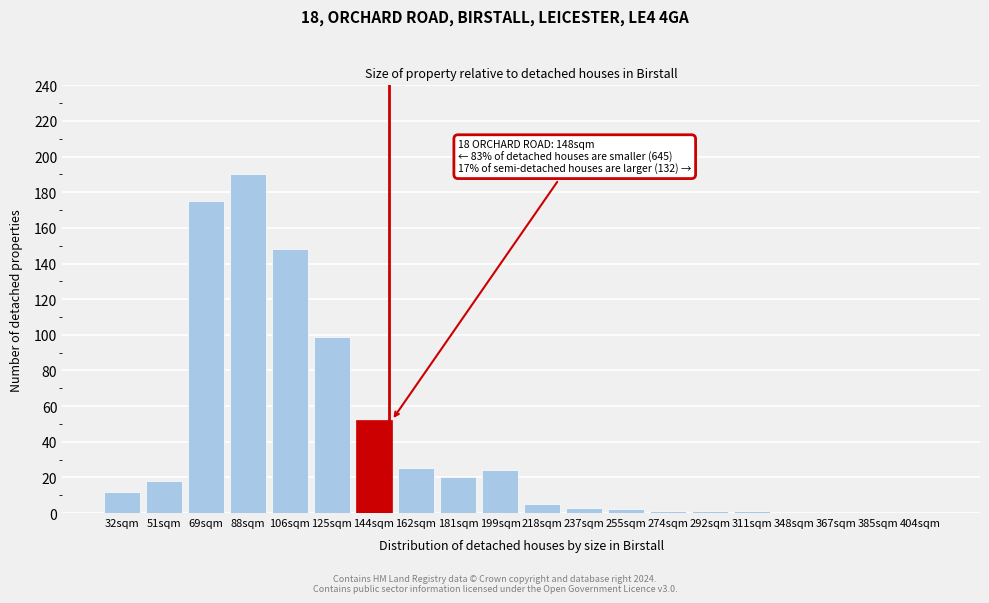

Reading left to right, extract all data points from this chart.

32sqm=12	51sqm=18	69sqm=175	88sqm=190	106sqm=148	125sqm=99	144sqm=52	162sqm=25	181sqm=20	199sqm=24	218sqm=5	237sqm=3	255sqm=2	274sqm=1	292sqm=1	311sqm=1	348sqm=0	367sqm=0	385sqm=0	404sqm=0